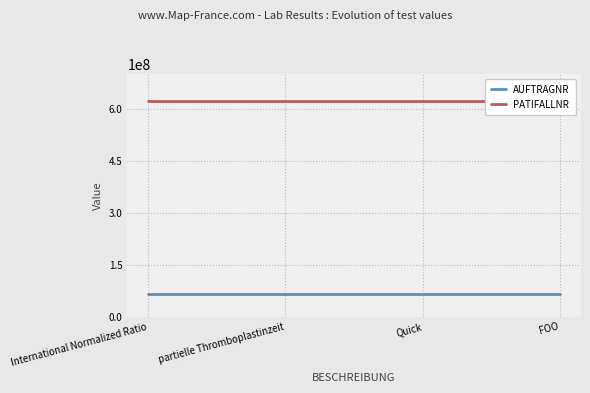

What is the difference between the highest and lowest values at partielle Thromboplastinzeit?

554941801